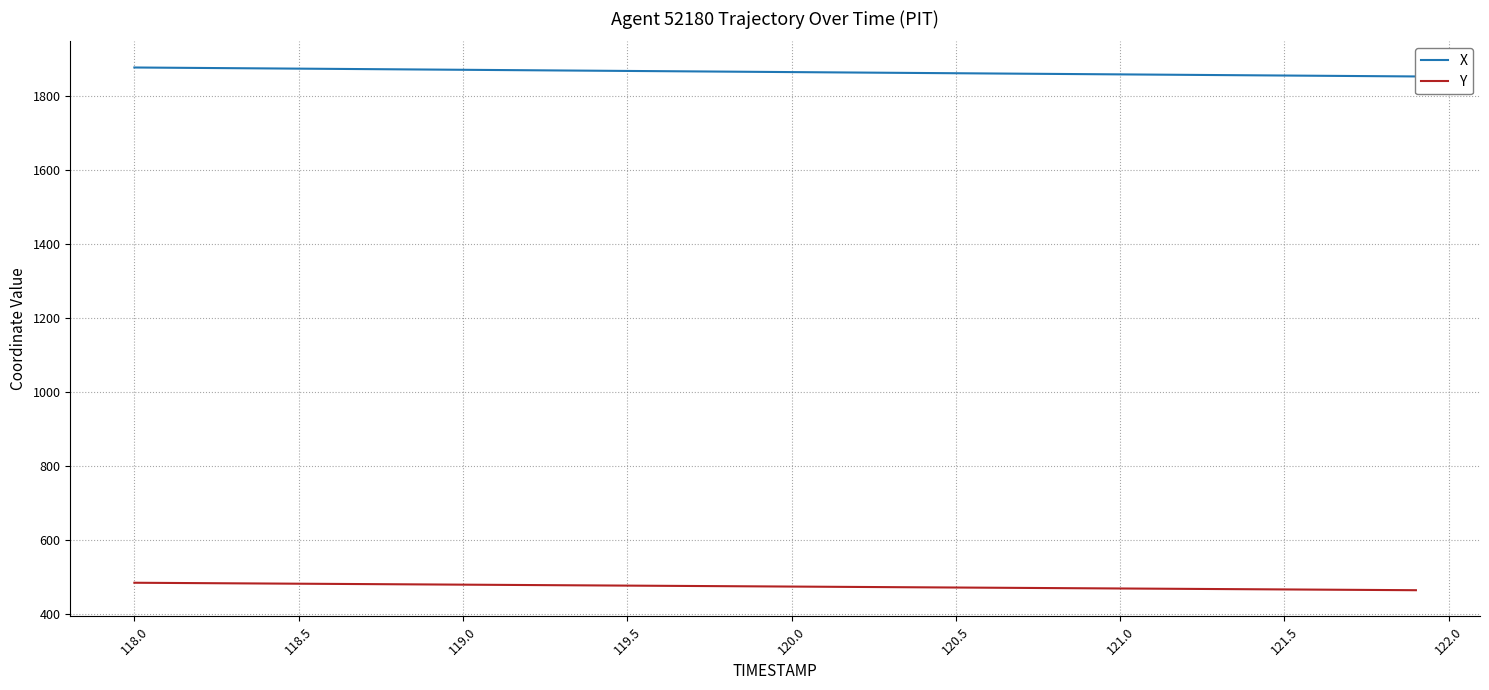

The Y series shows 465.3 at 121.5. True or false?

True